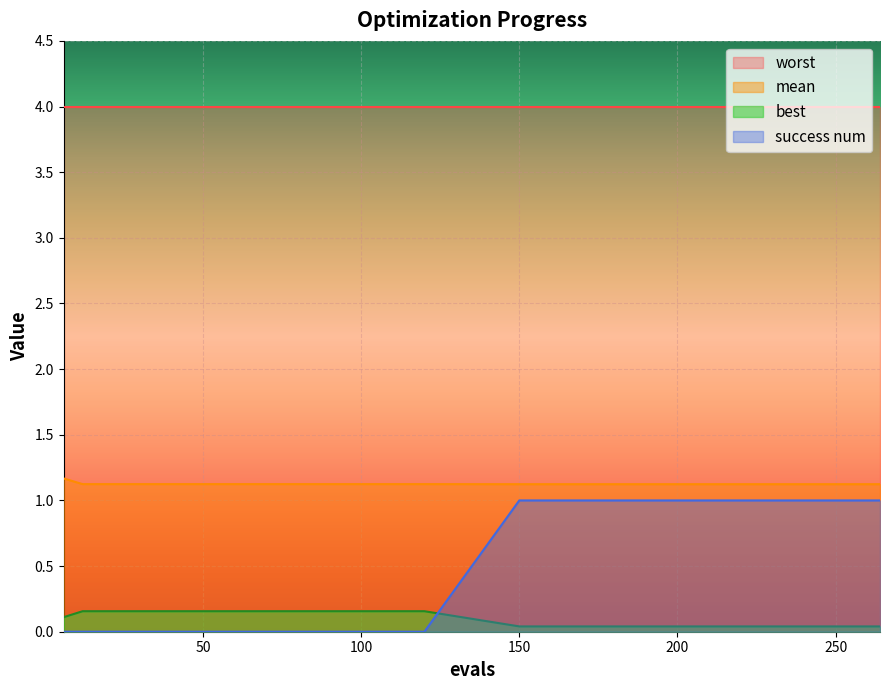

True or false: worst and success num cross at least once.

False